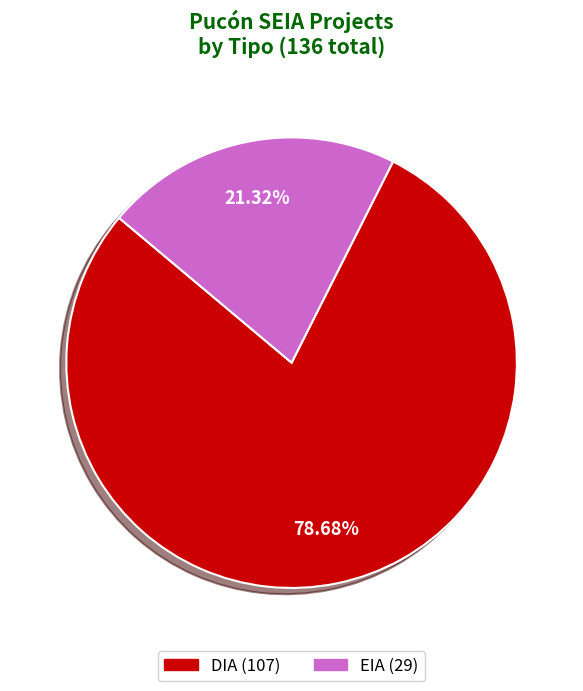

Rank the categories by value from lowest to highest.

EIA, DIA